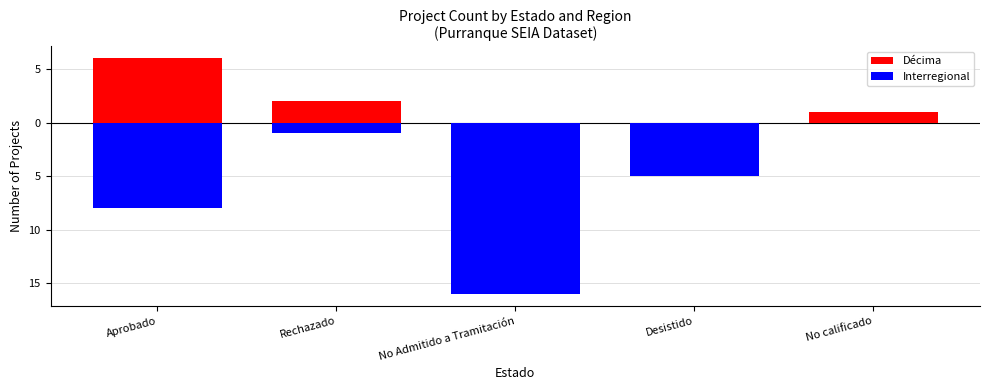

What is the maximum value for Décima?

6